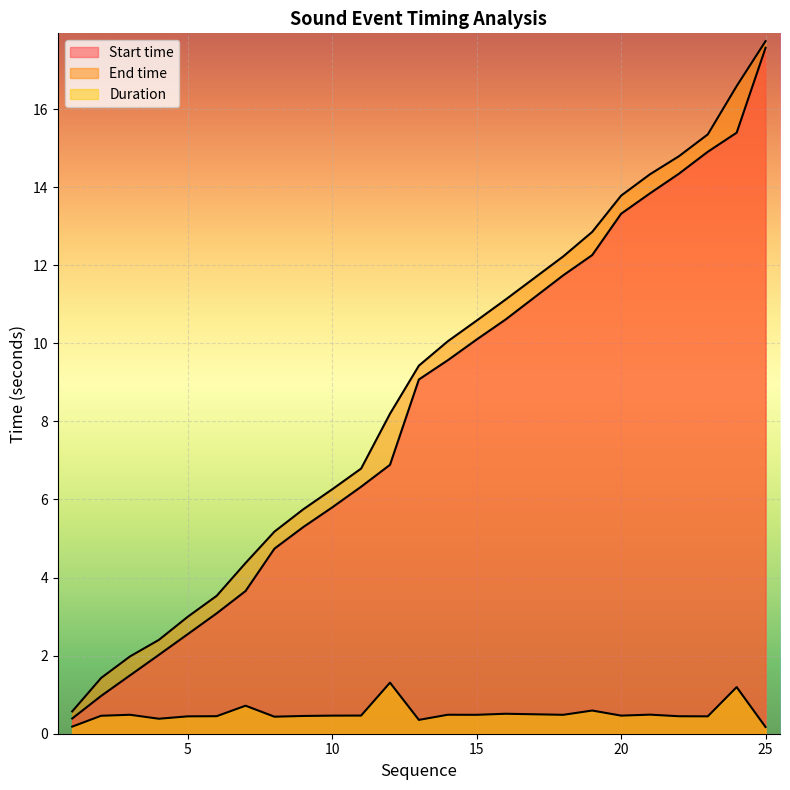

At which category is the sum across all series the highest?

25